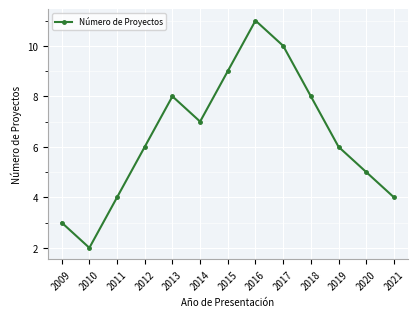

True or false: the data shows 4 at 2021.

True